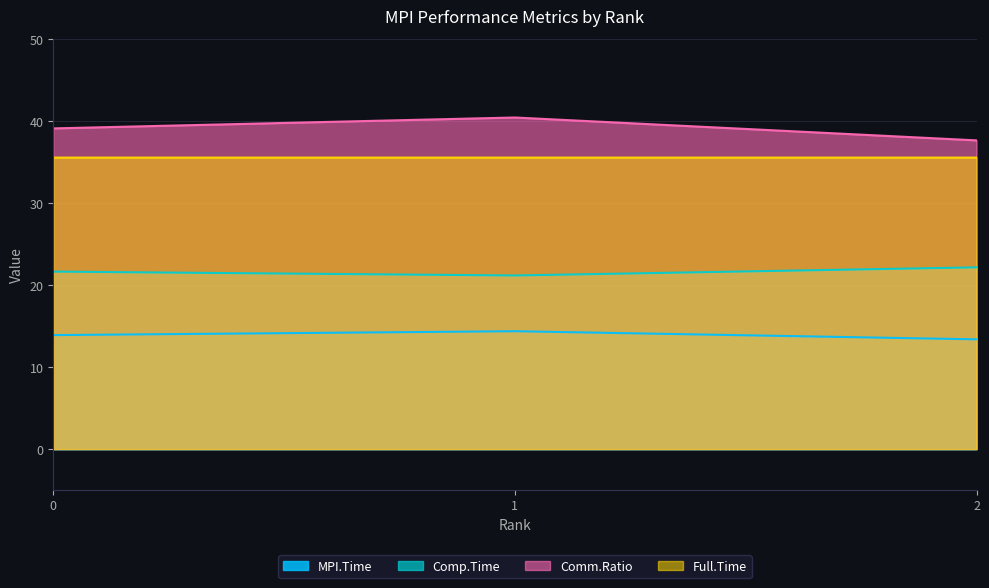

Reading left to right, what are all the values shown in this chart?

MPI.Time: 0=13.9	1=14.4	2=13.4
Comp.Time: 0=21.6	1=21.2	2=22.2
Comm.Ratio: 0=39.1	1=40.4	2=37.6
Full.Time: 0=35.6	1=35.6	2=35.6